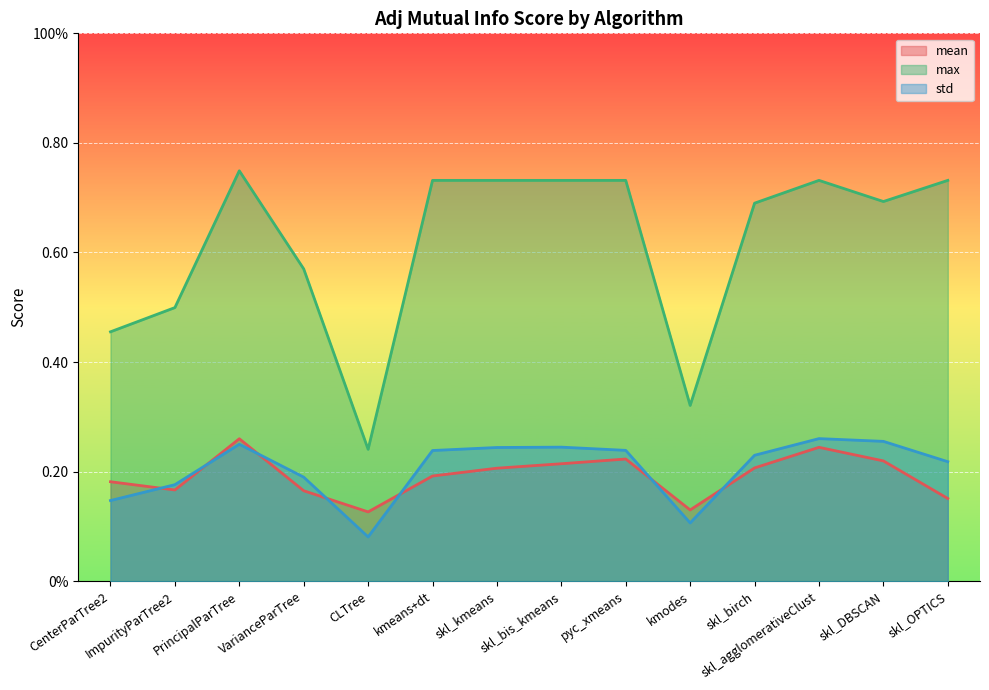

Read the std value at skl_kmeans.

0.2